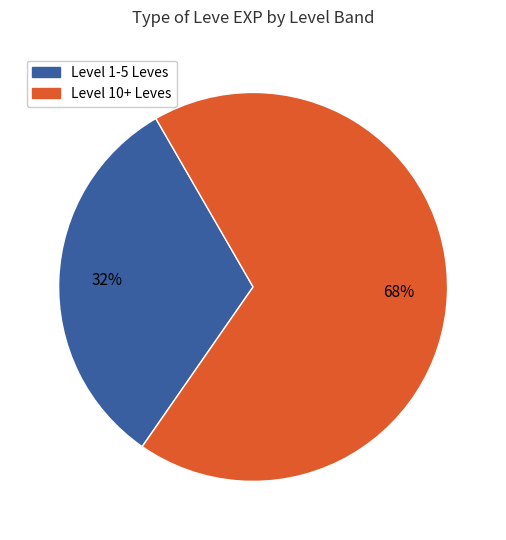

Is the sum of Level 1-5 Leves and Level 10+ Leves greater than half?

Yes